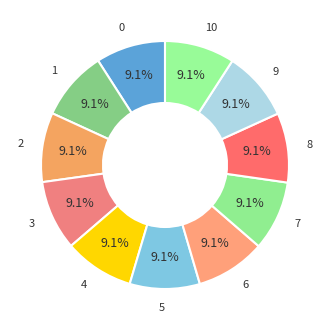

How many slices are in this pie chart?

11